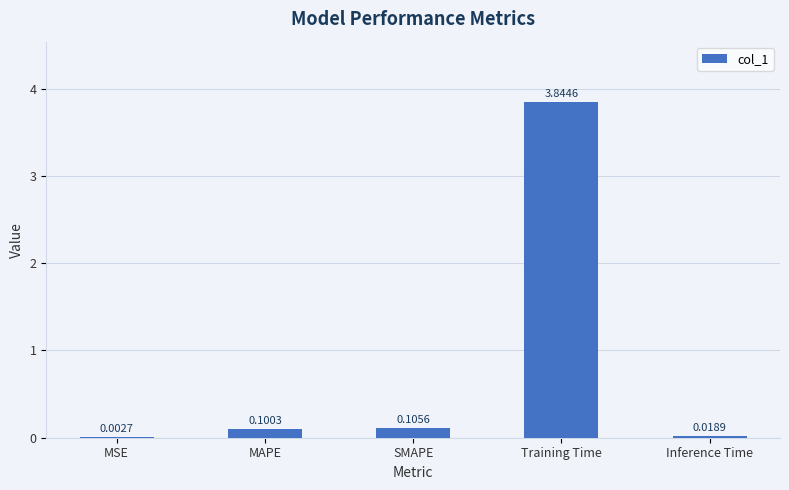

Which has a higher value, MAPE or SMAPE?

SMAPE